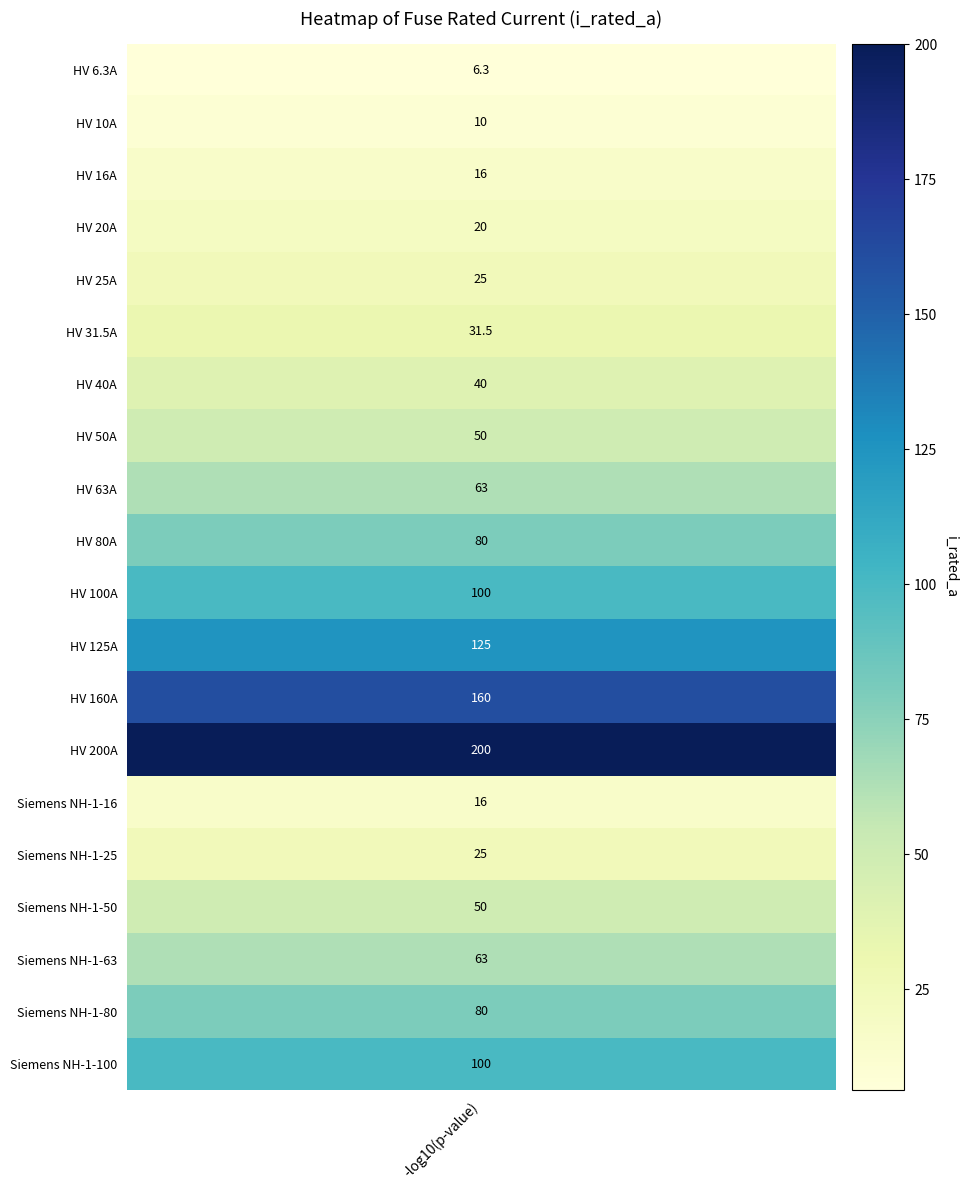

What is the minimum value shown in the chart?

6.3